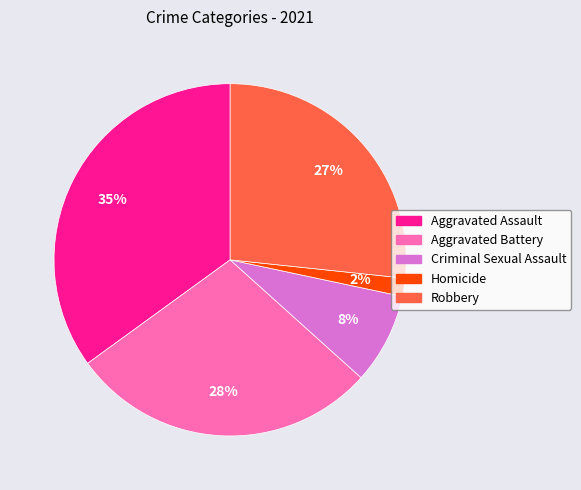

What is the smallest slice in the pie chart?

Homicide